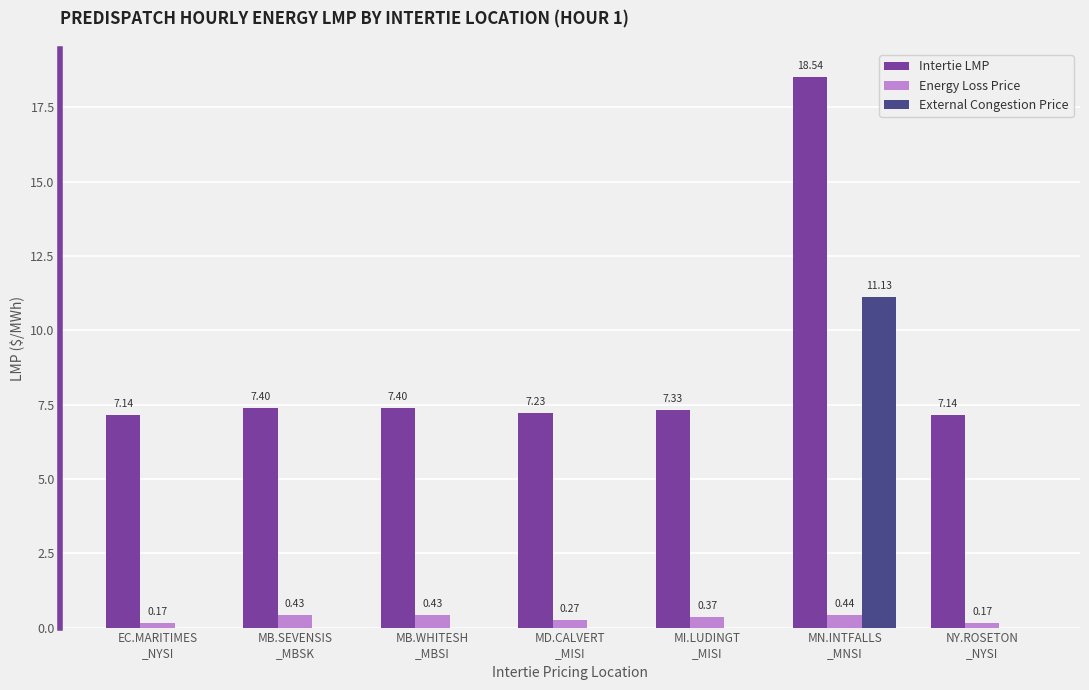

Is the value of Intertie LMP at MI.LUDINGT
_MISI greater than the value of Energy Loss Price at MN.INTFALLS
_MNSI?

Yes